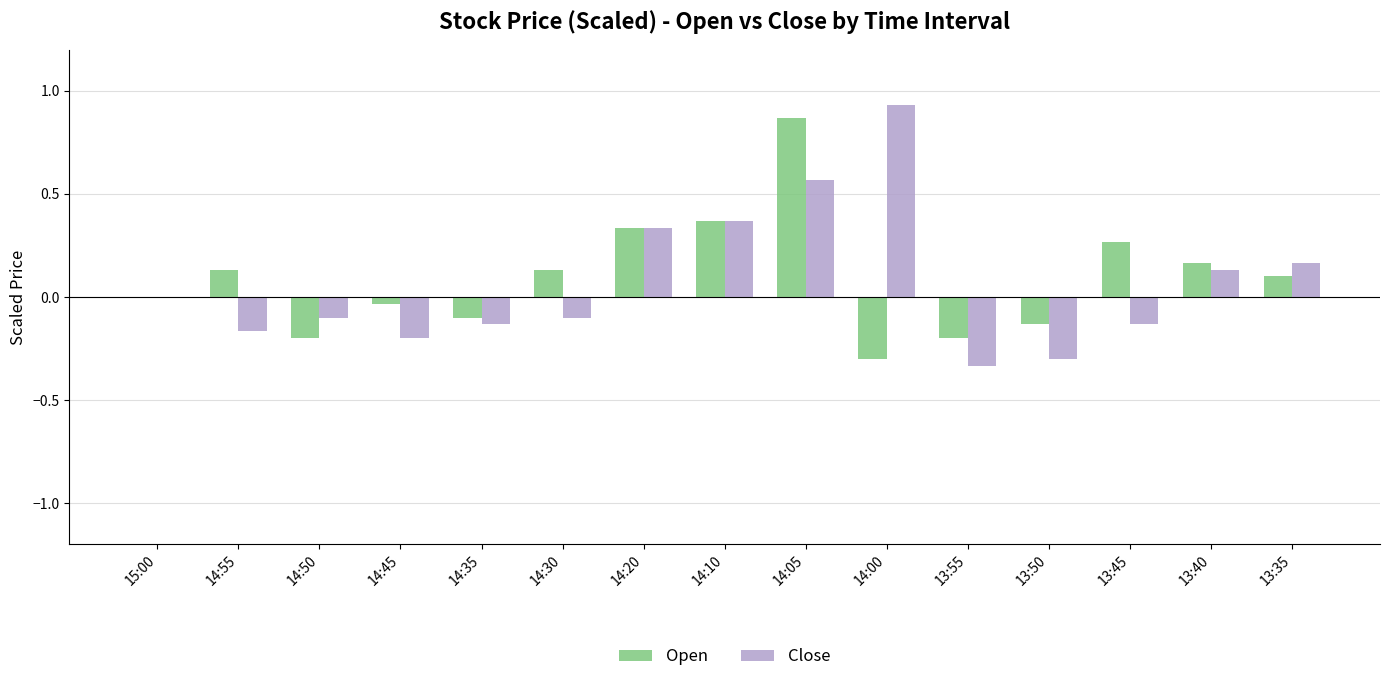

True or false: Open has a value of -0.2 at 14:50.

True